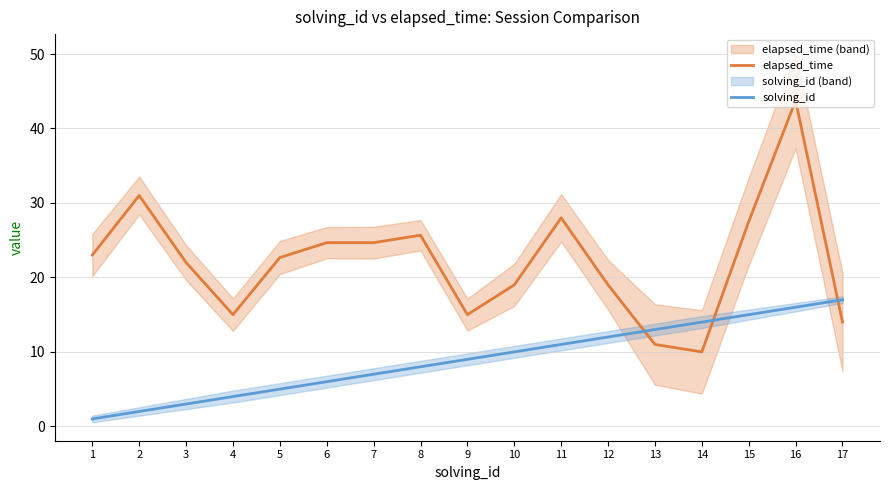

True or false: solving_id has more than 0 interior local peaks.

False